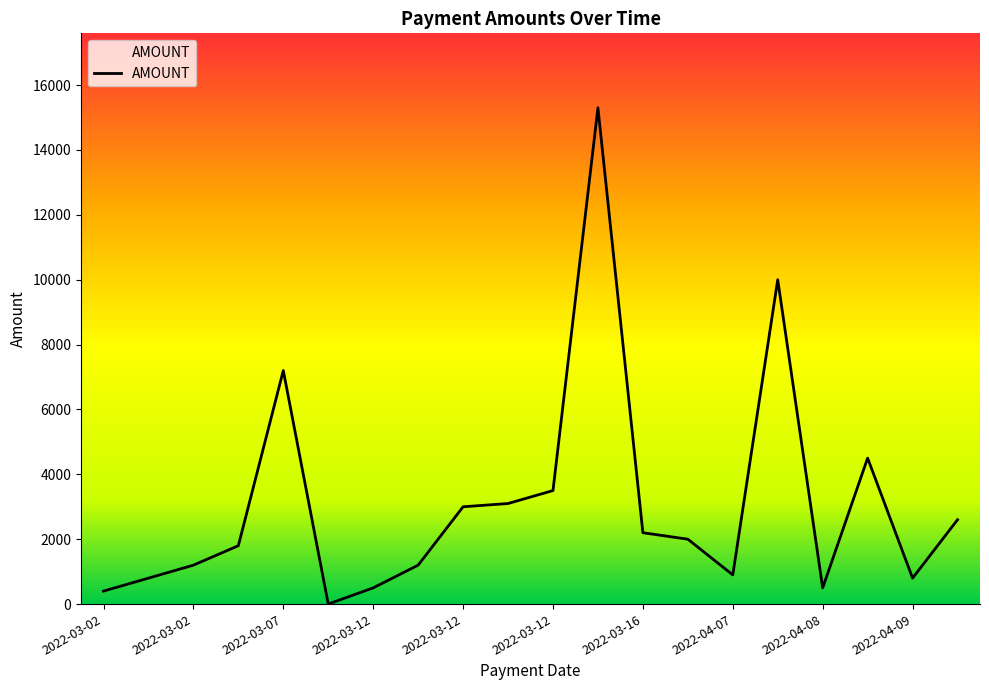

What is the greatest value displayed?

15300